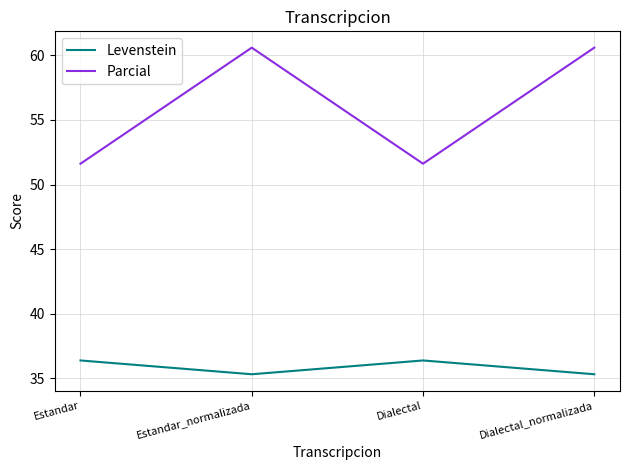

What is the highest value of the Parcial series?

60.6